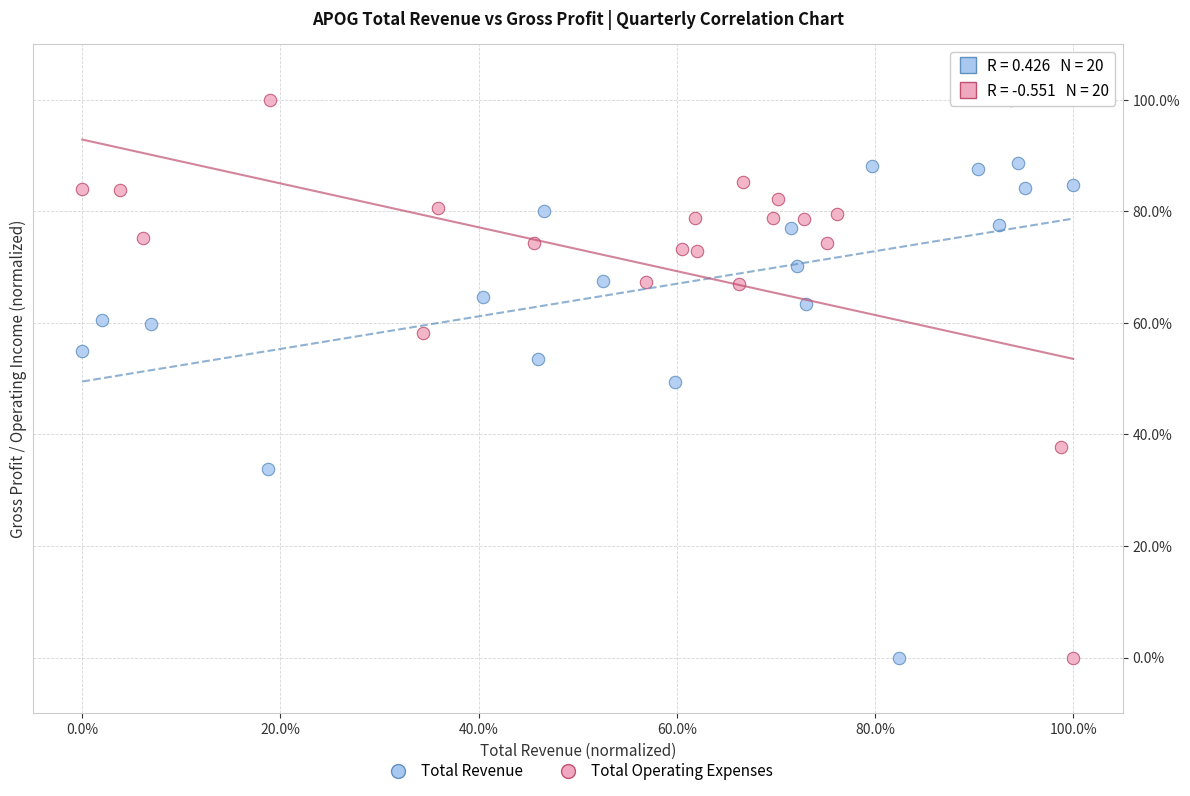

What are all the series names shown in the legend?

Total Revenue, Total Operating Expenses